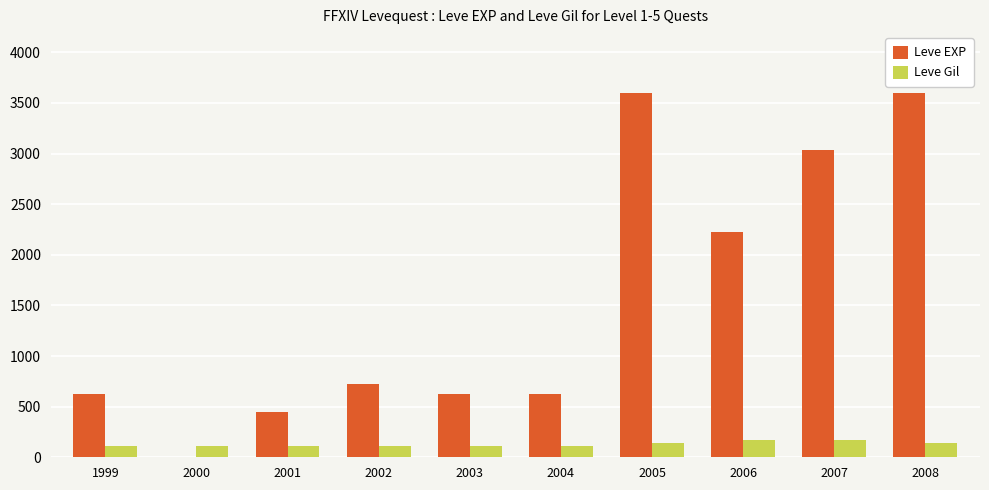

What is the sum of the Leve Gil values at 2004 and 1999?

225